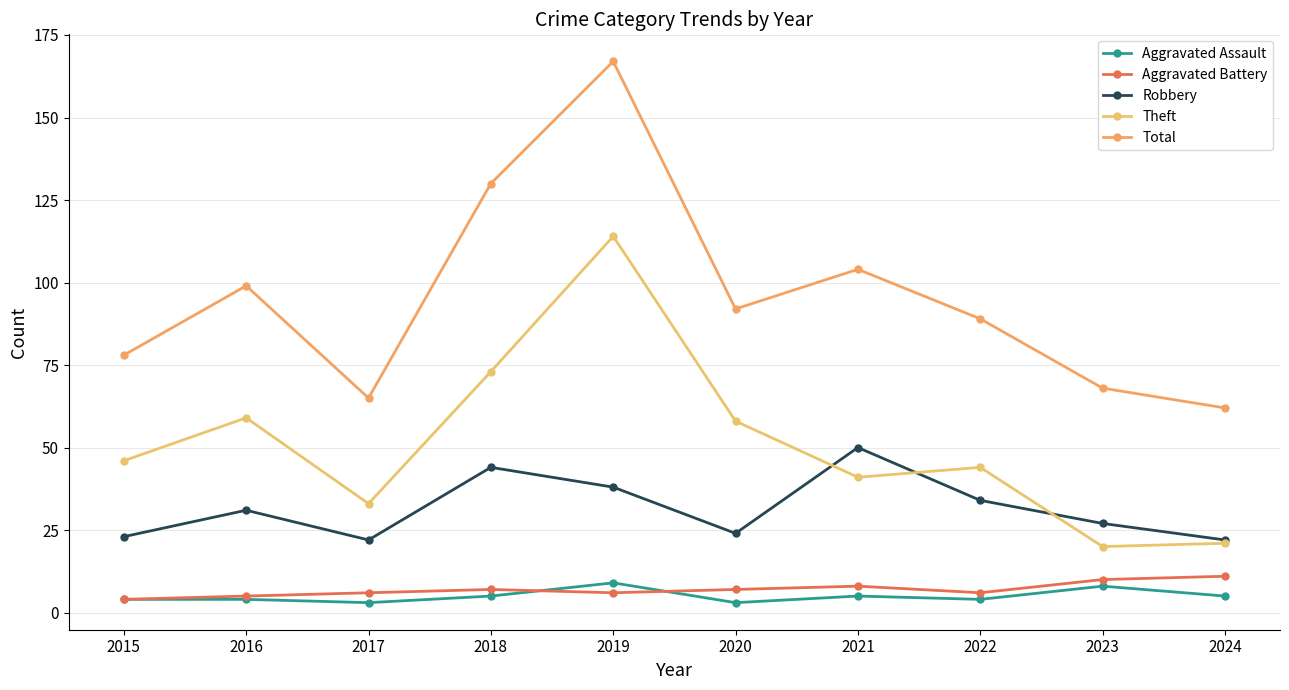

How many Aggravated Assault values are between 4 and 5?

6